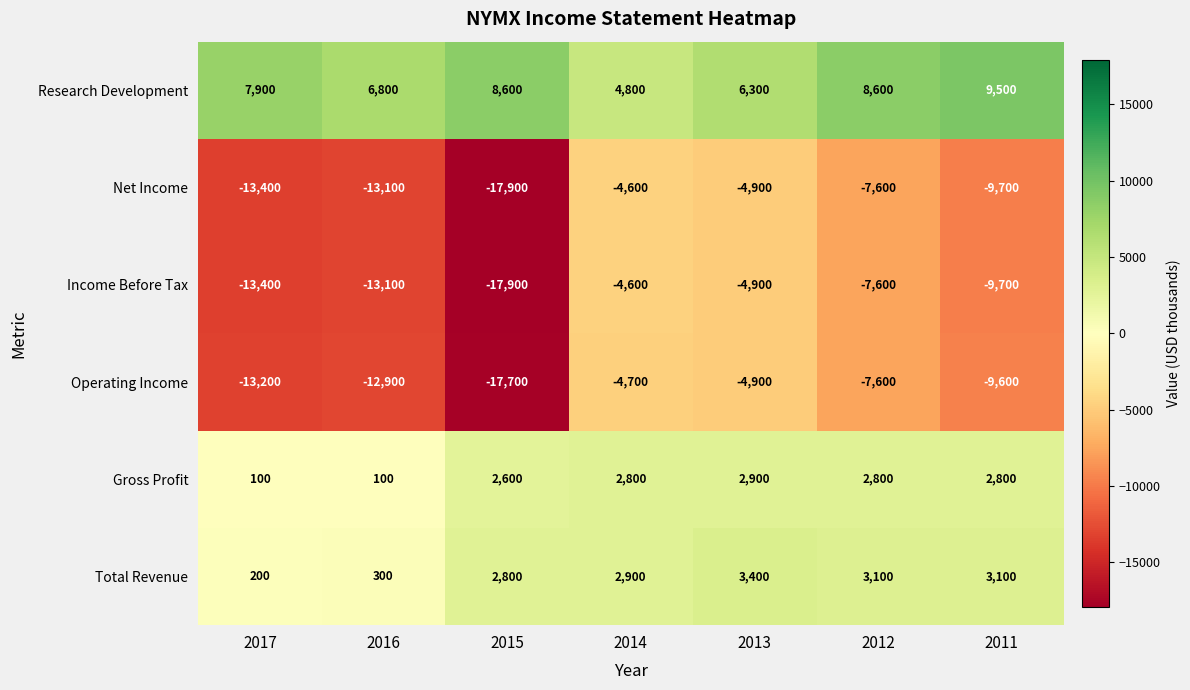

At how many categories does at least one series exceed 8790?

1